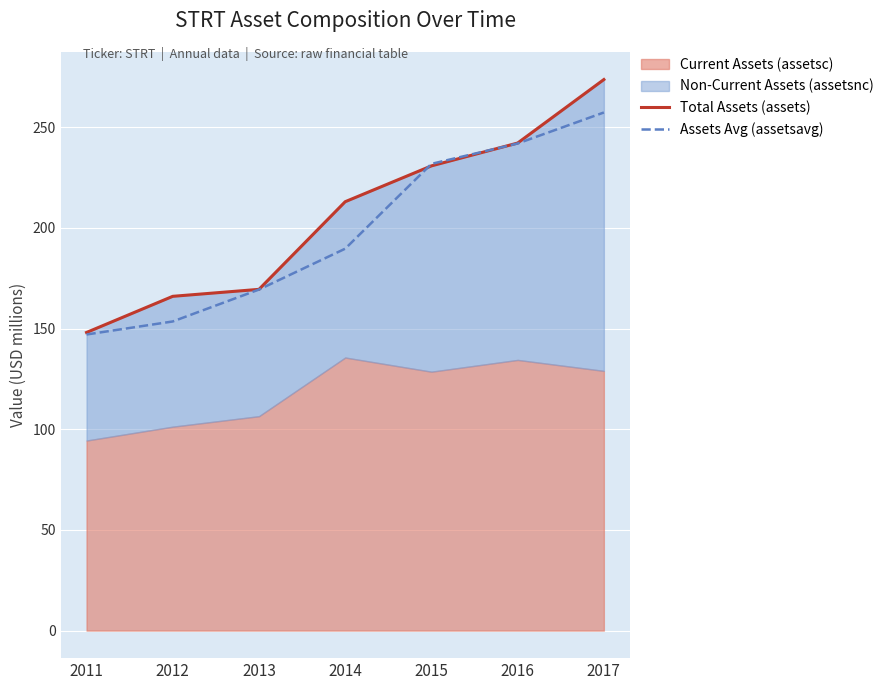

Reading left to right, what are all the values shown in this chart?

Total Assets (assets): 148.1	166.0	169.5	213.0	230.8	242.2	273.7
Assets Avg (assetsavg): 147.1	153.6	169.4	189.7	231.8	242.0	257.4